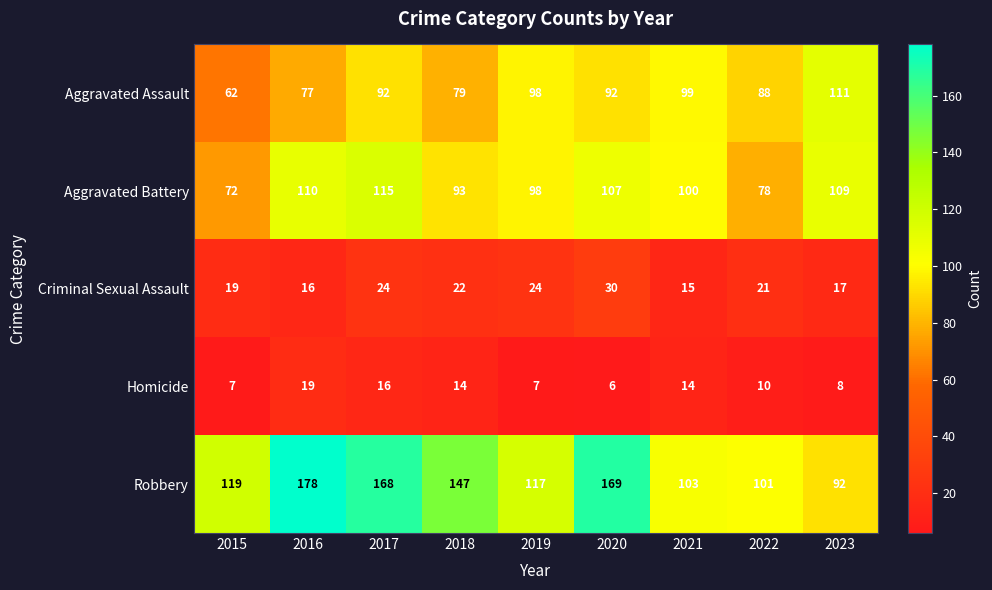

What is the difference between the second highest and second lowest values in the Aggravated Battery series?

32